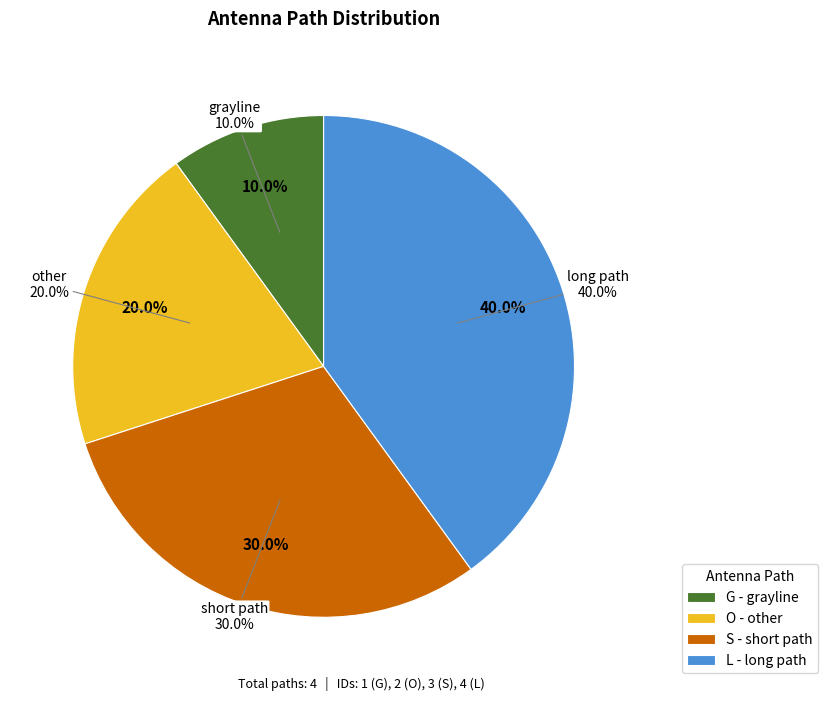

Approximately how many times larger is the value at G compared to L?

0.2